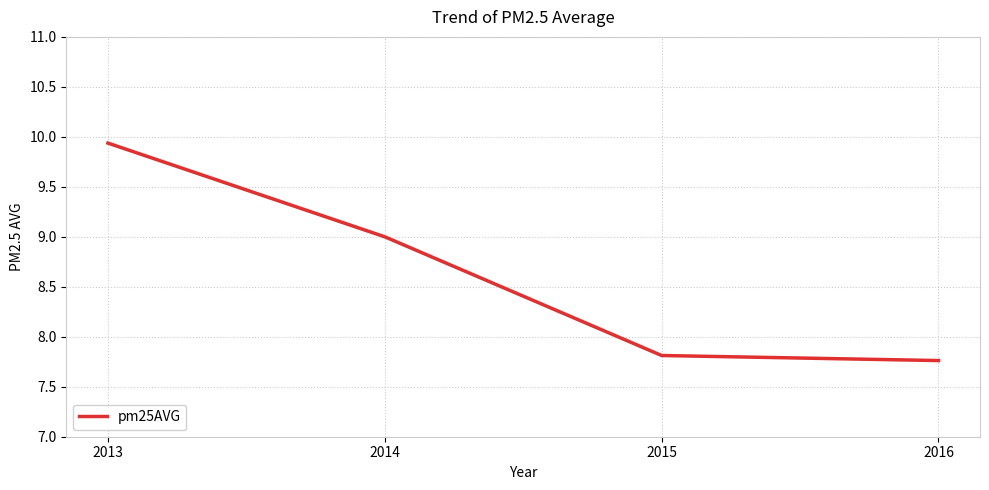

Rank the categories by value from lowest to highest.

2016, 2015, 2014, 2013